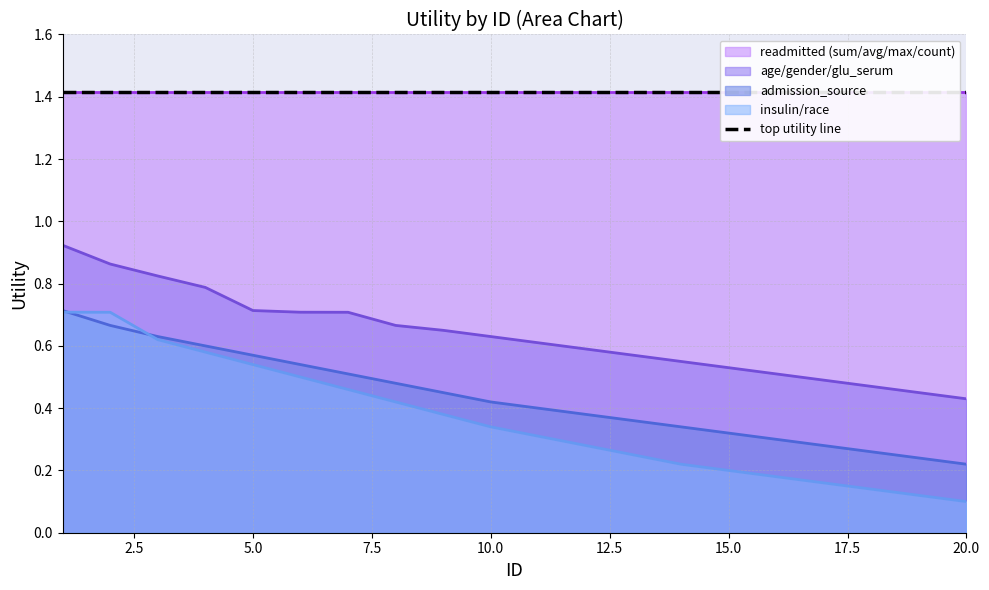

True or false: admission_source has more than 1 points higher than both neighbors.

False